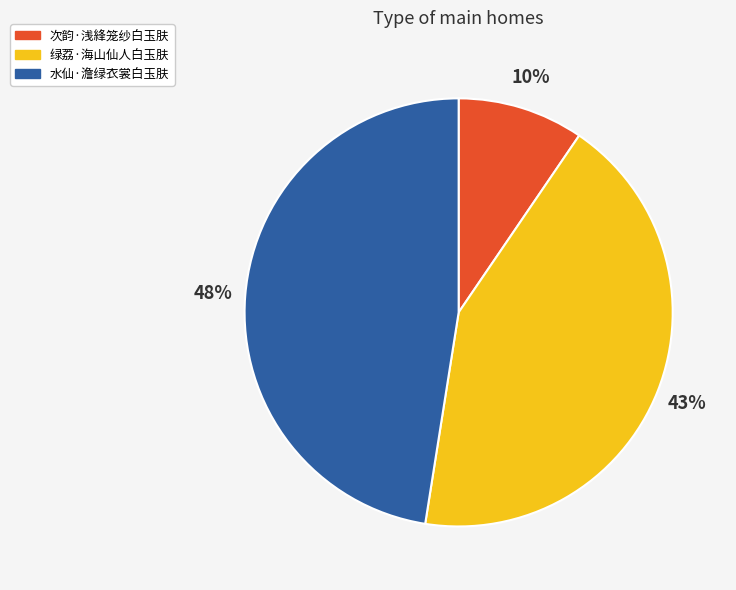

Which slice is the smallest?

次韵·浅綘笼纱白玉肤